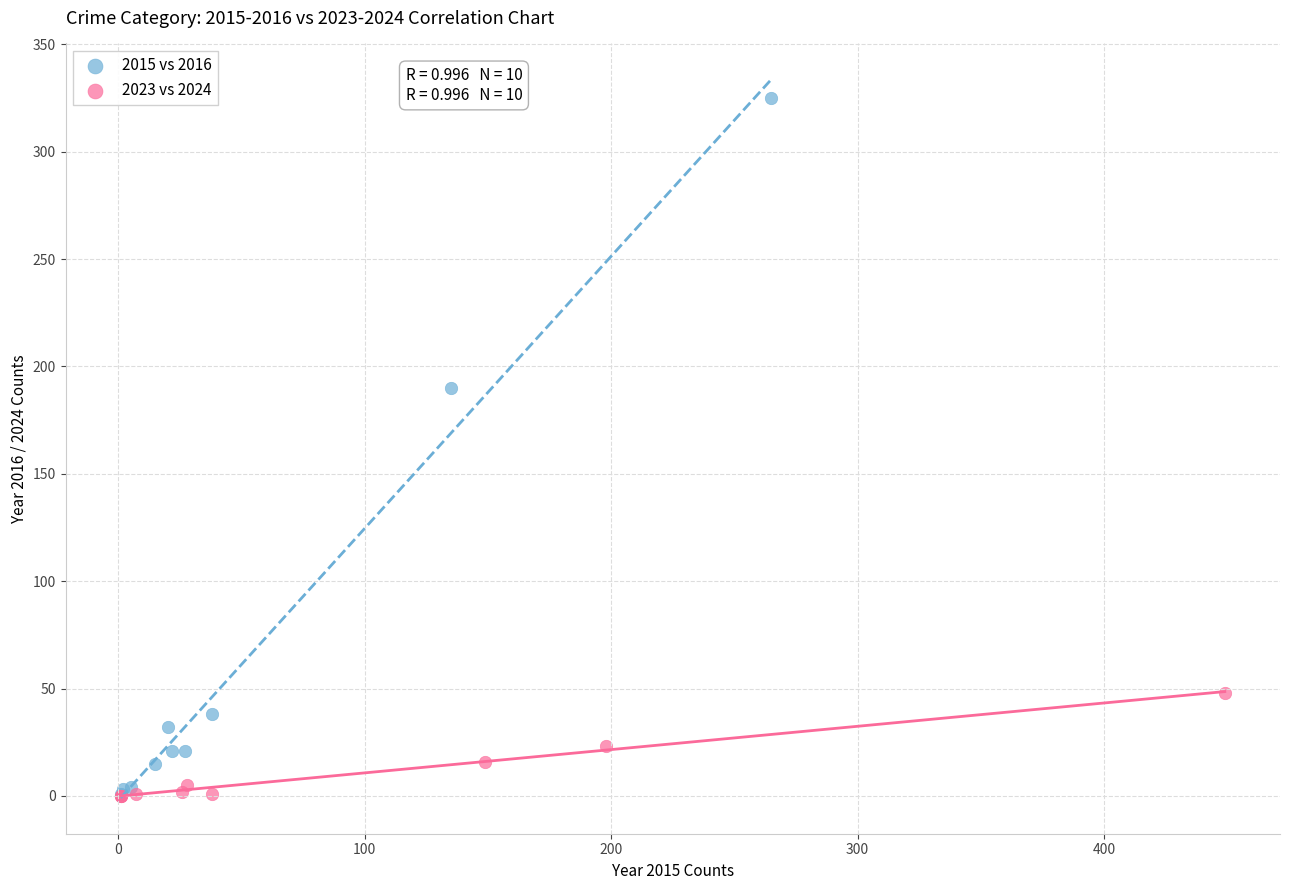

Which series has the largest Y range (max minus min)?

2015 vs 2016